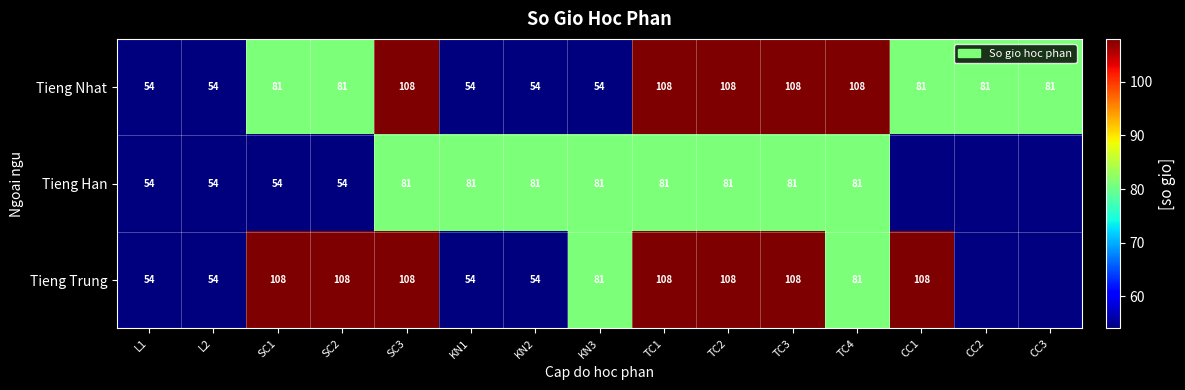

What is the difference between the highest and lowest values at SC1?

54